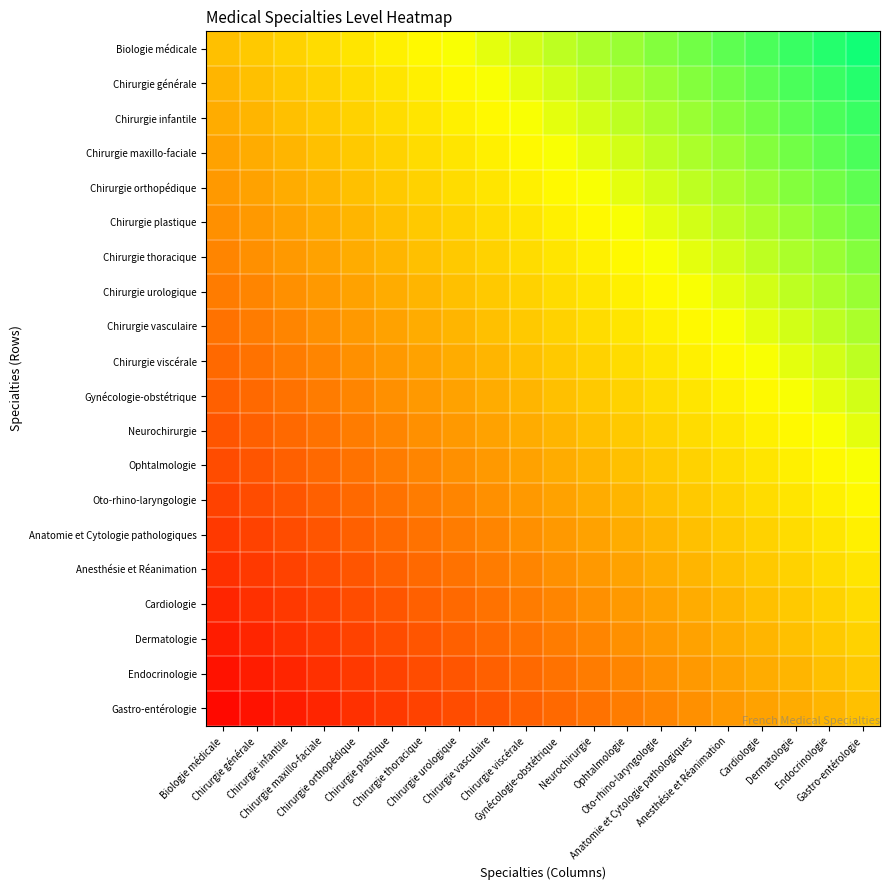

Reading right to left, transcribe all the data shown in this chart.

Biologie médicale: Gastro-entérologie=0.9	Endocrinologie=0.9	Dermatologie=0.8	Cardiologie=0.8	Anesthésie et Réanimation=0.8	Anatomie et Cytologie pathologiques=0.7	Oto-rhino-laryngologie=0.7	Ophtalmologie=0.6	Neurochirurgie=0.6	Gynécologie-obstétrique=0.5	Chirurgie viscérale=0.5	Chirurgie vasculaire=0.4	Chirurgie urologique=0.3	Chirurgie thoracique=0.3	Chirurgie plastique=0.2	Chirurgie orthopédique=0.2	Chirurgie maxillo-faciale=0.1	Chirurgie infantile=0.1	Chirurgie générale=0.1	Biologie médicale=0.0
Chirurgie générale: Gastro-entérologie=0.9	Endocrinologie=0.8	Dermatologie=0.8	Cardiologie=0.8	Anesthésie et Réanimation=0.7	Anatomie et Cytologie pathologiques=0.7	Oto-rhino-laryngologie=0.6	Ophtalmologie=0.6	Neurochirurgie=0.5	Gynécologie-obstétrique=0.5	Chirurgie viscérale=0.4	Chirurgie vasculaire=0.3	Chirurgie urologique=0.3	Chirurgie thoracique=0.2	Chirurgie plastique=0.2	Chirurgie orthopédique=0.1	Chirurgie maxillo-faciale=0.1	Chirurgie infantile=0.1	Chirurgie générale=0.0	Biologie médicale=-0.1
Chirurgie infantile: Gastro-entérologie=0.8	Endocrinologie=0.8	Dermatologie=0.8	Cardiologie=0.7	Anesthésie et Réanimation=0.7	Anatomie et Cytologie pathologiques=0.6	Oto-rhino-laryngologie=0.6	Ophtalmologie=0.5	Neurochirurgie=0.5	Gynécologie-obstétrique=0.4	Chirurgie viscérale=0.3	Chirurgie vasculaire=0.3	Chirurgie urologique=0.2	Chirurgie thoracique=0.2	Chirurgie plastique=0.1	Chirurgie orthopédique=0.1	Chirurgie maxillo-faciale=0.1	Chirurgie infantile=0.0	Chirurgie générale=-0.1	Biologie médicale=-0.1
Chirurgie maxillo-faciale: Gastro-entérologie=0.8	Endocrinologie=0.8	Dermatologie=0.7	Cardiologie=0.7	Anesthésie et Réanimation=0.6	Anatomie et Cytologie pathologiques=0.6	Oto-rhino-laryngologie=0.5	Ophtalmologie=0.5	Neurochirurgie=0.4	Gynécologie-obstétrique=0.3	Chirurgie viscérale=0.3	Chirurgie vasculaire=0.2	Chirurgie urologique=0.2	Chirurgie thoracique=0.1	Chirurgie plastique=0.1	Chirurgie orthopédique=0.1	Chirurgie maxillo-faciale=0.0	Chirurgie infantile=-0.1	Chirurgie générale=-0.1	Biologie médicale=-0.1
Chirurgie orthopédique: Gastro-entérologie=0.8	Endocrinologie=0.7	Dermatologie=0.7	Cardiologie=0.6	Anesthésie et Réanimation=0.6	Anatomie et Cytologie pathologiques=0.5	Oto-rhino-laryngologie=0.5	Ophtalmologie=0.4	Neurochirurgie=0.3	Gynécologie-obstétrique=0.3	Chirurgie viscérale=0.2	Chirurgie vasculaire=0.2	Chirurgie urologique=0.1	Chirurgie thoracique=0.1	Chirurgie plastique=0.1	Chirurgie orthopédique=0.0	Chirurgie maxillo-faciale=-0.1	Chirurgie infantile=-0.1	Chirurgie générale=-0.1	Biologie médicale=-0.2
Chirurgie plastique: Gastro-entérologie=0.7	Endocrinologie=0.7	Dermatologie=0.6	Cardiologie=0.6	Anesthésie et Réanimation=0.5	Anatomie et Cytologie pathologiques=0.5	Oto-rhino-laryngologie=0.4	Ophtalmologie=0.3	Neurochirurgie=0.3	Gynécologie-obstétrique=0.2	Chirurgie viscérale=0.2	Chirurgie vasculaire=0.1	Chirurgie urologique=0.1	Chirurgie thoracique=0.1	Chirurgie plastique=0.0	Chirurgie orthopédique=-0.1	Chirurgie maxillo-faciale=-0.1	Chirurgie infantile=-0.1	Chirurgie générale=-0.2	Biologie médicale=-0.2
Chirurgie thoracique: Gastro-entérologie=0.7	Endocrinologie=0.6	Dermatologie=0.6	Cardiologie=0.5	Anesthésie et Réanimation=0.5	Anatomie et Cytologie pathologiques=0.4	Oto-rhino-laryngologie=0.3	Ophtalmologie=0.3	Neurochirurgie=0.2	Gynécologie-obstétrique=0.2	Chirurgie viscérale=0.1	Chirurgie vasculaire=0.1	Chirurgie urologique=0.1	Chirurgie thoracique=0.0	Chirurgie plastique=-0.1	Chirurgie orthopédique=-0.1	Chirurgie maxillo-faciale=-0.1	Chirurgie infantile=-0.2	Chirurgie générale=-0.2	Biologie médicale=-0.3
Chirurgie urologique: Gastro-entérologie=0.6	Endocrinologie=0.6	Dermatologie=0.5	Cardiologie=0.5	Anesthésie et Réanimation=0.4	Anatomie et Cytologie pathologiques=0.3	Oto-rhino-laryngologie=0.3	Ophtalmologie=0.2	Neurochirurgie=0.2	Gynécologie-obstétrique=0.1	Chirurgie viscérale=0.1	Chirurgie vasculaire=0.1	Chirurgie urologique=0.0	Chirurgie thoracique=-0.1	Chirurgie plastique=-0.1	Chirurgie orthopédique=-0.1	Chirurgie maxillo-faciale=-0.2	Chirurgie infantile=-0.2	Chirurgie générale=-0.3	Biologie médicale=-0.3
Chirurgie vasculaire: Gastro-entérologie=0.6	Endocrinologie=0.5	Dermatologie=0.5	Cardiologie=0.4	Anesthésie et Réanimation=0.3	Anatomie et Cytologie pathologiques=0.3	Oto-rhino-laryngologie=0.2	Ophtalmologie=0.2	Neurochirurgie=0.1	Gynécologie-obstétrique=0.1	Chirurgie viscérale=0.1	Chirurgie vasculaire=0.0	Chirurgie urologique=-0.1	Chirurgie thoracique=-0.1	Chirurgie plastique=-0.1	Chirurgie orthopédique=-0.2	Chirurgie maxillo-faciale=-0.2	Chirurgie infantile=-0.3	Chirurgie générale=-0.3	Biologie médicale=-0.4
Chirurgie viscérale: Gastro-entérologie=0.5	Endocrinologie=0.5	Dermatologie=0.4	Cardiologie=0.3	Anesthésie et Réanimation=0.3	Anatomie et Cytologie pathologiques=0.2	Oto-rhino-laryngologie=0.2	Ophtalmologie=0.1	Neurochirurgie=0.1	Gynécologie-obstétrique=0.1	Chirurgie viscérale=0.0	Chirurgie vasculaire=-0.1	Chirurgie urologique=-0.1	Chirurgie thoracique=-0.1	Chirurgie plastique=-0.2	Chirurgie orthopédique=-0.2	Chirurgie maxillo-faciale=-0.3	Chirurgie infantile=-0.3	Chirurgie générale=-0.4	Biologie médicale=-0.5
Gynécologie-obstétrique: Gastro-entérologie=0.5	Endocrinologie=0.4	Dermatologie=0.3	Cardiologie=0.3	Anesthésie et Réanimation=0.2	Anatomie et Cytologie pathologiques=0.2	Oto-rhino-laryngologie=0.1	Ophtalmologie=0.1	Neurochirurgie=0.1	Gynécologie-obstétrique=0.0	Chirurgie viscérale=-0.1	Chirurgie vasculaire=-0.1	Chirurgie urologique=-0.1	Chirurgie thoracique=-0.2	Chirurgie plastique=-0.2	Chirurgie orthopédique=-0.3	Chirurgie maxillo-faciale=-0.3	Chirurgie infantile=-0.4	Chirurgie générale=-0.5	Biologie médicale=-0.5
Neurochirurgie: Gastro-entérologie=0.4	Endocrinologie=0.3	Dermatologie=0.3	Cardiologie=0.2	Anesthésie et Réanimation=0.2	Anatomie et Cytologie pathologiques=0.1	Oto-rhino-laryngologie=0.1	Ophtalmologie=0.1	Neurochirurgie=0.0	Gynécologie-obstétrique=-0.1	Chirurgie viscérale=-0.1	Chirurgie vasculaire=-0.1	Chirurgie urologique=-0.2	Chirurgie thoracique=-0.2	Chirurgie plastique=-0.3	Chirurgie orthopédique=-0.3	Chirurgie maxillo-faciale=-0.4	Chirurgie infantile=-0.5	Chirurgie générale=-0.5	Biologie médicale=-0.6
Ophtalmologie: Gastro-entérologie=0.3	Endocrinologie=0.3	Dermatologie=0.2	Cardiologie=0.2	Anesthésie et Réanimation=0.1	Anatomie et Cytologie pathologiques=0.1	Oto-rhino-laryngologie=0.1	Ophtalmologie=0.0	Neurochirurgie=-0.1	Gynécologie-obstétrique=-0.1	Chirurgie viscérale=-0.1	Chirurgie vasculaire=-0.2	Chirurgie urologique=-0.2	Chirurgie thoracique=-0.3	Chirurgie plastique=-0.3	Chirurgie orthopédique=-0.4	Chirurgie maxillo-faciale=-0.5	Chirurgie infantile=-0.5	Chirurgie générale=-0.6	Biologie médicale=-0.6
Oto-rhino-laryngologie: Gastro-entérologie=0.3	Endocrinologie=0.2	Dermatologie=0.2	Cardiologie=0.1	Anesthésie et Réanimation=0.1	Anatomie et Cytologie pathologiques=0.1	Oto-rhino-laryngologie=0.0	Ophtalmologie=-0.1	Neurochirurgie=-0.1	Gynécologie-obstétrique=-0.1	Chirurgie viscérale=-0.2	Chirurgie vasculaire=-0.2	Chirurgie urologique=-0.3	Chirurgie thoracique=-0.3	Chirurgie plastique=-0.4	Chirurgie orthopédique=-0.5	Chirurgie maxillo-faciale=-0.5	Chirurgie infantile=-0.6	Chirurgie générale=-0.6	Biologie médicale=-0.7
Anatomie et Cytologie pathologiques: Gastro-entérologie=0.2	Endocrinologie=0.2	Dermatologie=0.1	Cardiologie=0.1	Anesthésie et Réanimation=0.1	Anatomie et Cytologie pathologiques=0.0	Oto-rhino-laryngologie=-0.1	Ophtalmologie=-0.1	Neurochirurgie=-0.1	Gynécologie-obstétrique=-0.2	Chirurgie viscérale=-0.2	Chirurgie vasculaire=-0.3	Chirurgie urologique=-0.3	Chirurgie thoracique=-0.4	Chirurgie plastique=-0.5	Chirurgie orthopédique=-0.5	Chirurgie maxillo-faciale=-0.6	Chirurgie infantile=-0.6	Chirurgie générale=-0.7	Biologie médicale=-0.7
Anesthésie et Réanimation: Gastro-entérologie=0.2	Endocrinologie=0.1	Dermatologie=0.1	Cardiologie=0.1	Anesthésie et Réanimation=0.0	Anatomie et Cytologie pathologiques=-0.1	Oto-rhino-laryngologie=-0.1	Ophtalmologie=-0.1	Neurochirurgie=-0.2	Gynécologie-obstétrique=-0.2	Chirurgie viscérale=-0.3	Chirurgie vasculaire=-0.3	Chirurgie urologique=-0.4	Chirurgie thoracique=-0.5	Chirurgie plastique=-0.5	Chirurgie orthopédique=-0.6	Chirurgie maxillo-faciale=-0.6	Chirurgie infantile=-0.7	Chirurgie générale=-0.7	Biologie médicale=-0.8
Cardiologie: Gastro-entérologie=0.1	Endocrinologie=0.1	Dermatologie=0.1	Cardiologie=0.0	Anesthésie et Réanimation=-0.1	Anatomie et Cytologie pathologiques=-0.1	Oto-rhino-laryngologie=-0.1	Ophtalmologie=-0.2	Neurochirurgie=-0.2	Gynécologie-obstétrique=-0.3	Chirurgie viscérale=-0.3	Chirurgie vasculaire=-0.4	Chirurgie urologique=-0.5	Chirurgie thoracique=-0.5	Chirurgie plastique=-0.6	Chirurgie orthopédique=-0.6	Chirurgie maxillo-faciale=-0.7	Chirurgie infantile=-0.7	Chirurgie générale=-0.8	Biologie médicale=-0.8
Dermatologie: Gastro-entérologie=0.1	Endocrinologie=0.1	Dermatologie=0.0	Cardiologie=-0.1	Anesthésie et Réanimation=-0.1	Anatomie et Cytologie pathologiques=-0.1	Oto-rhino-laryngologie=-0.2	Ophtalmologie=-0.2	Neurochirurgie=-0.3	Gynécologie-obstétrique=-0.3	Chirurgie viscérale=-0.4	Chirurgie vasculaire=-0.5	Chirurgie urologique=-0.5	Chirurgie thoracique=-0.6	Chirurgie plastique=-0.6	Chirurgie orthopédique=-0.7	Chirurgie maxillo-faciale=-0.7	Chirurgie infantile=-0.8	Chirurgie générale=-0.8	Biologie médicale=-0.8
Endocrinologie: Gastro-entérologie=0.1	Endocrinologie=0.0	Dermatologie=-0.1	Cardiologie=-0.1	Anesthésie et Réanimation=-0.1	Anatomie et Cytologie pathologiques=-0.2	Oto-rhino-laryngologie=-0.2	Ophtalmologie=-0.3	Neurochirurgie=-0.3	Gynécologie-obstétrique=-0.4	Chirurgie viscérale=-0.5	Chirurgie vasculaire=-0.5	Chirurgie urologique=-0.6	Chirurgie thoracique=-0.6	Chirurgie plastique=-0.7	Chirurgie orthopédique=-0.7	Chirurgie maxillo-faciale=-0.8	Chirurgie infantile=-0.8	Chirurgie générale=-0.8	Biologie médicale=-0.9
Gastro-entérologie: Gastro-entérologie=0.0	Endocrinologie=-0.1	Dermatologie=-0.1	Cardiologie=-0.1	Anesthésie et Réanimation=-0.2	Anatomie et Cytologie pathologiques=-0.2	Oto-rhino-laryngologie=-0.3	Ophtalmologie=-0.3	Neurochirurgie=-0.4	Gynécologie-obstétrique=-0.5	Chirurgie viscérale=-0.5	Chirurgie vasculaire=-0.6	Chirurgie urologique=-0.6	Chirurgie thoracique=-0.7	Chirurgie plastique=-0.7	Chirurgie orthopédique=-0.8	Chirurgie maxillo-faciale=-0.8	Chirurgie infantile=-0.8	Chirurgie générale=-0.9	Biologie médicale=-0.9